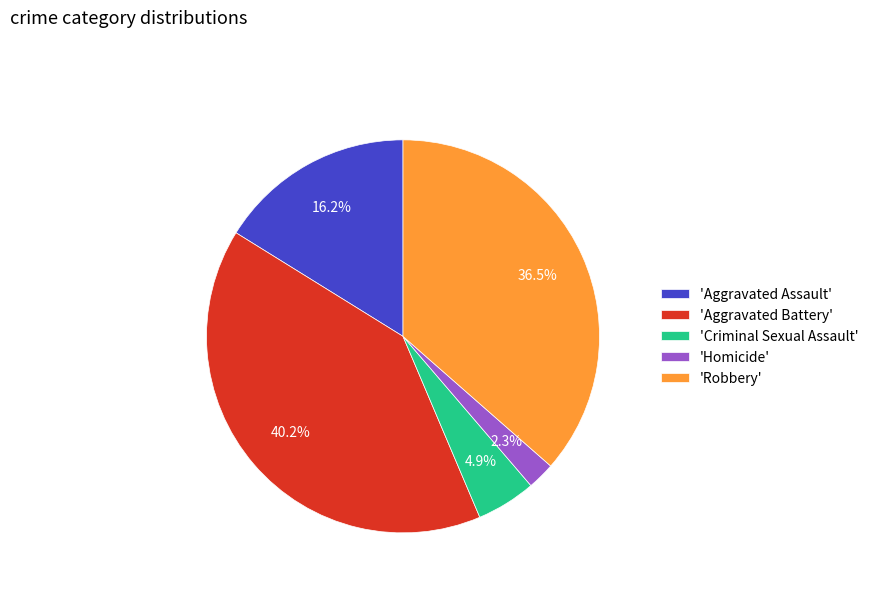

Does any single category account for the majority?

No